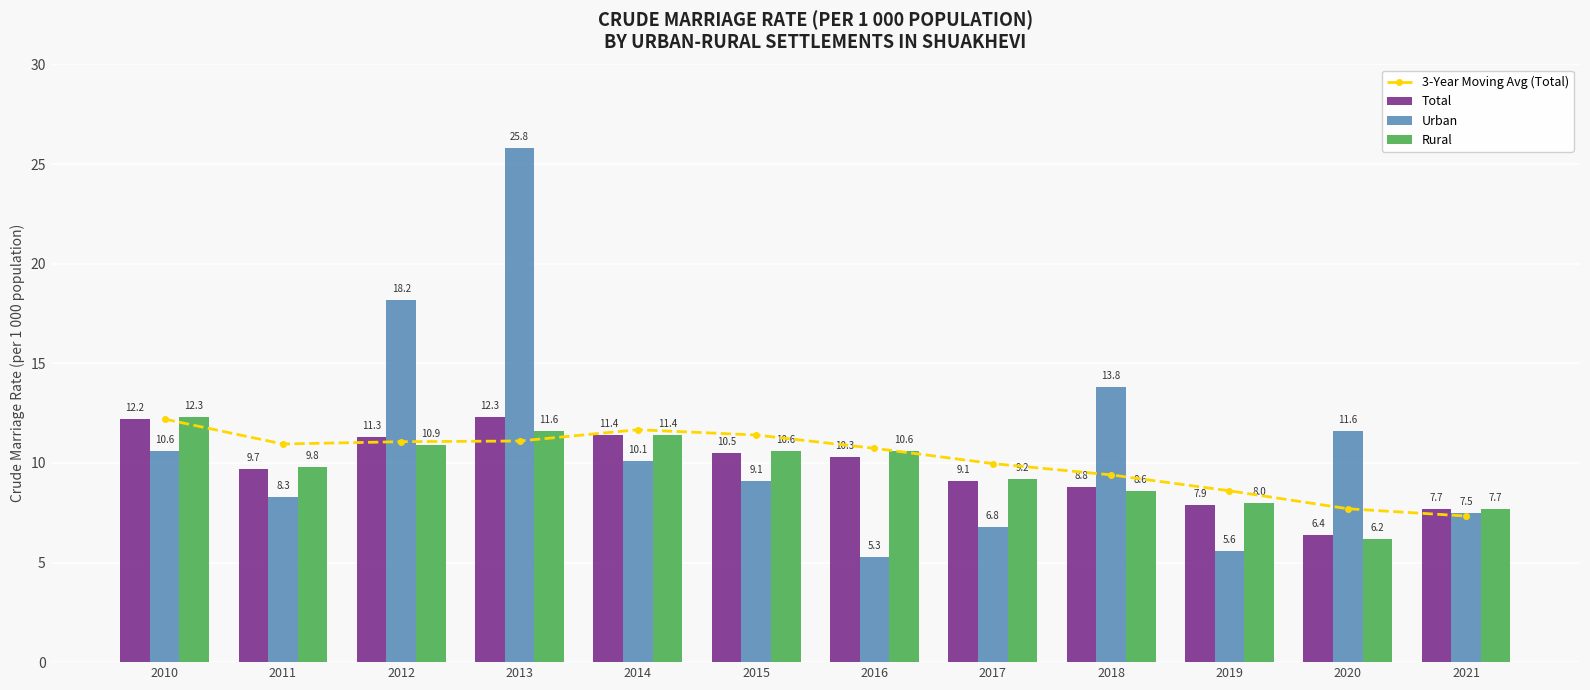

What is the greatest value displayed?

25.8